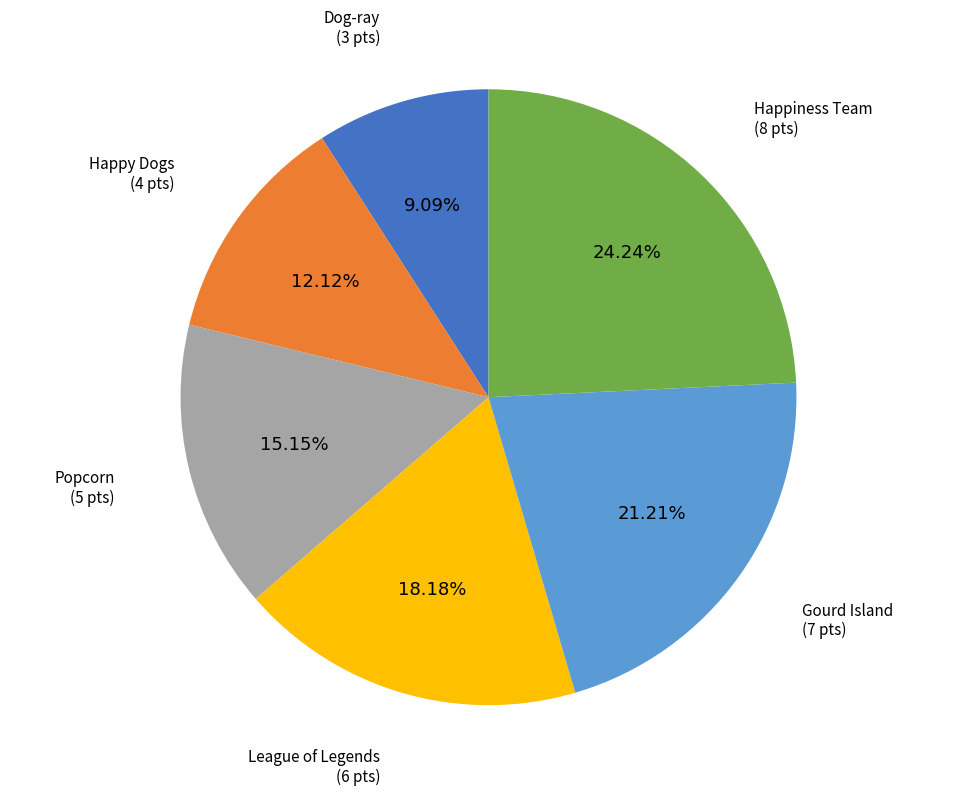

To the nearest percent, what percentage of the pie is Gourd Island?

21%